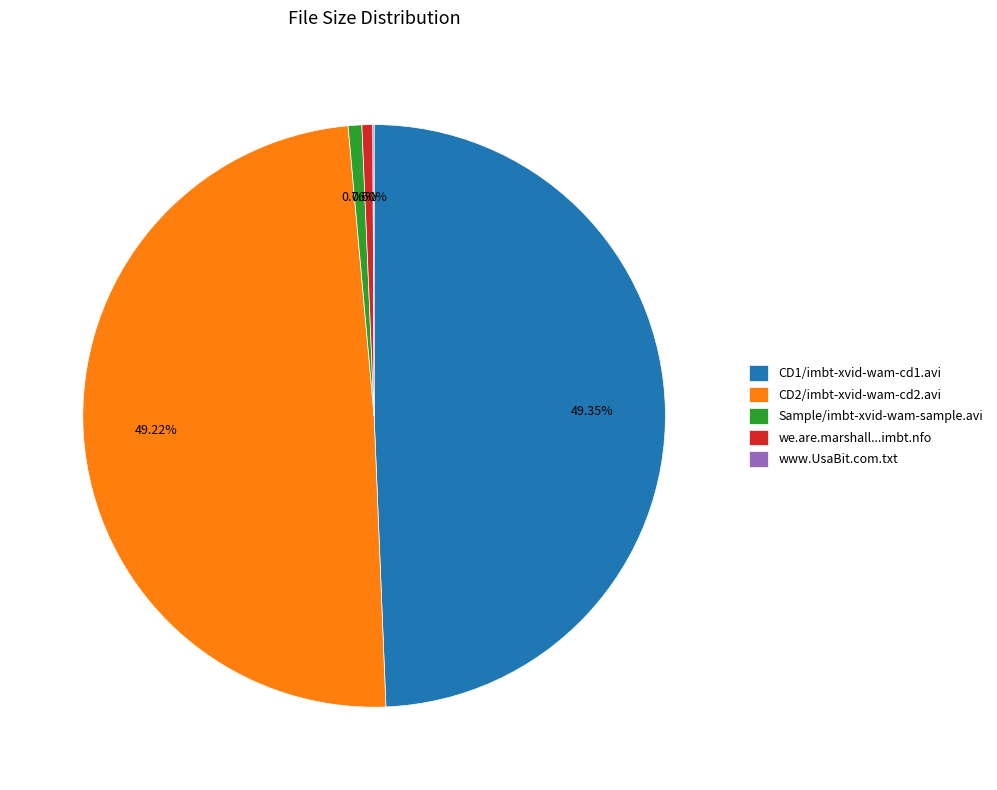

To the nearest percent, what is the combined percentage of Sample/imbt-xvid-wam-sample.avi and CD1/imbt-xvid-wam-cd1.avi?

50%